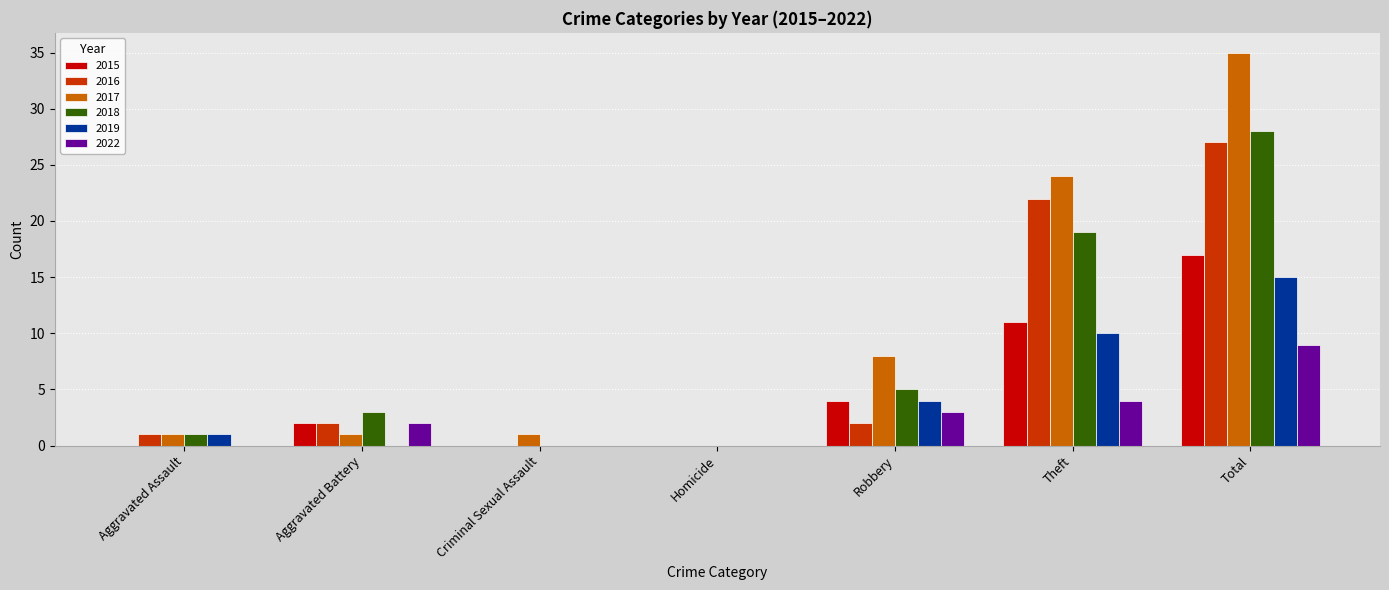

What are all the series names shown in the legend?

2015, 2016, 2017, 2018, 2019, 2022